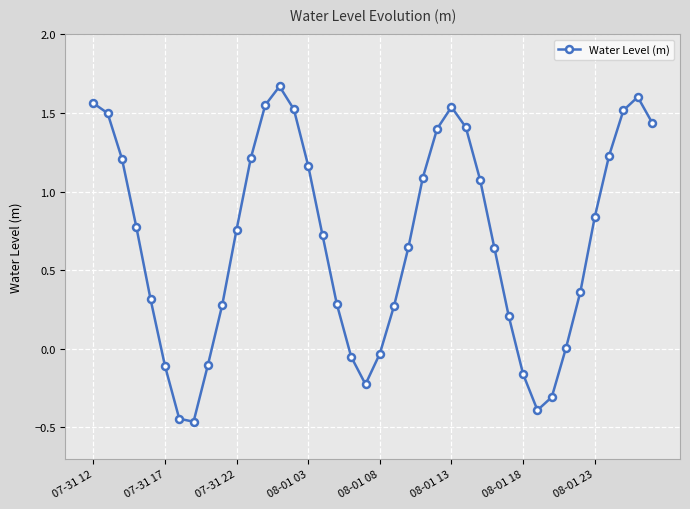

What is the difference between the second highest and minimum values?

2.1